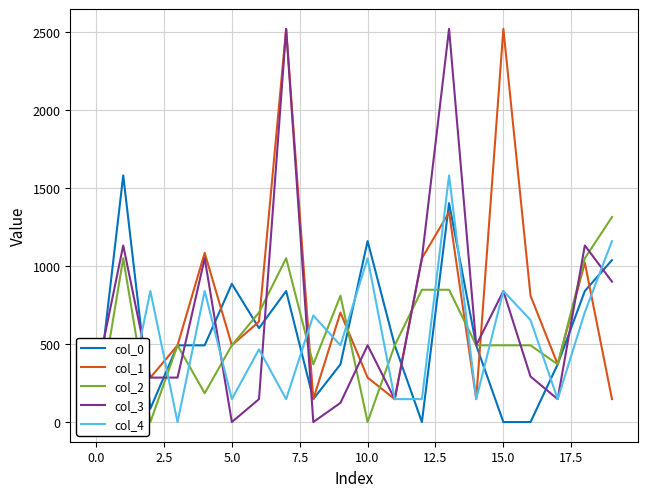

Is the value of col_3 at 5.0 greater than the value of col_0 at 10.0?

No